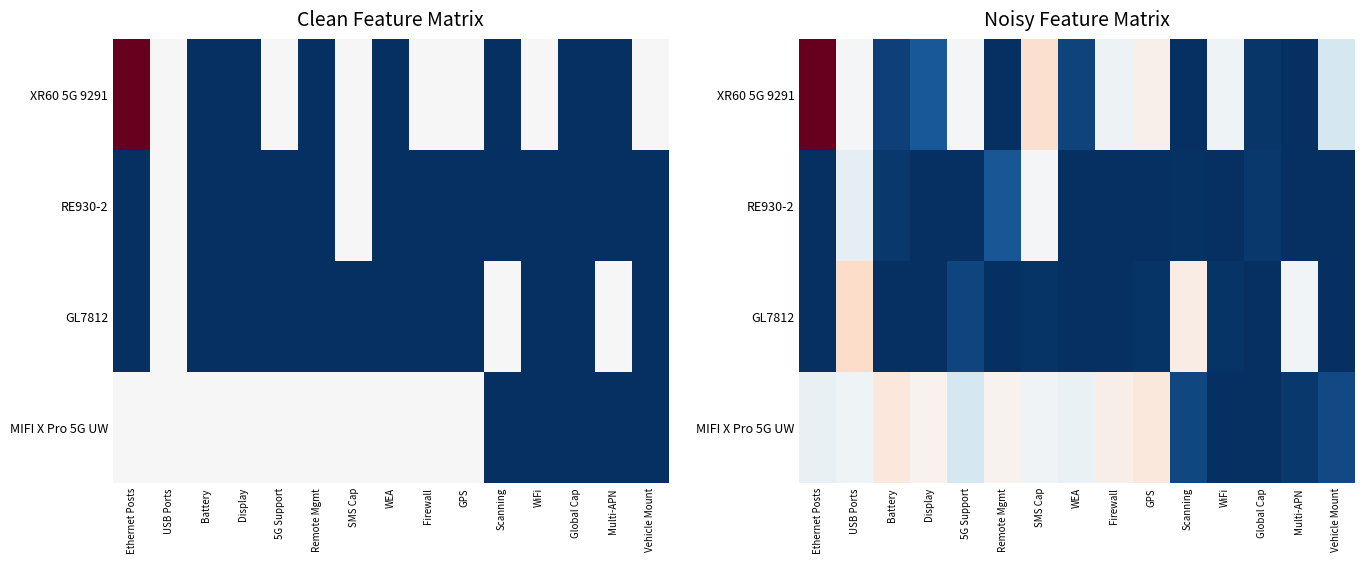

Is it true that MIFI X Pro 5G UW equals 0.2 at Battery?

False